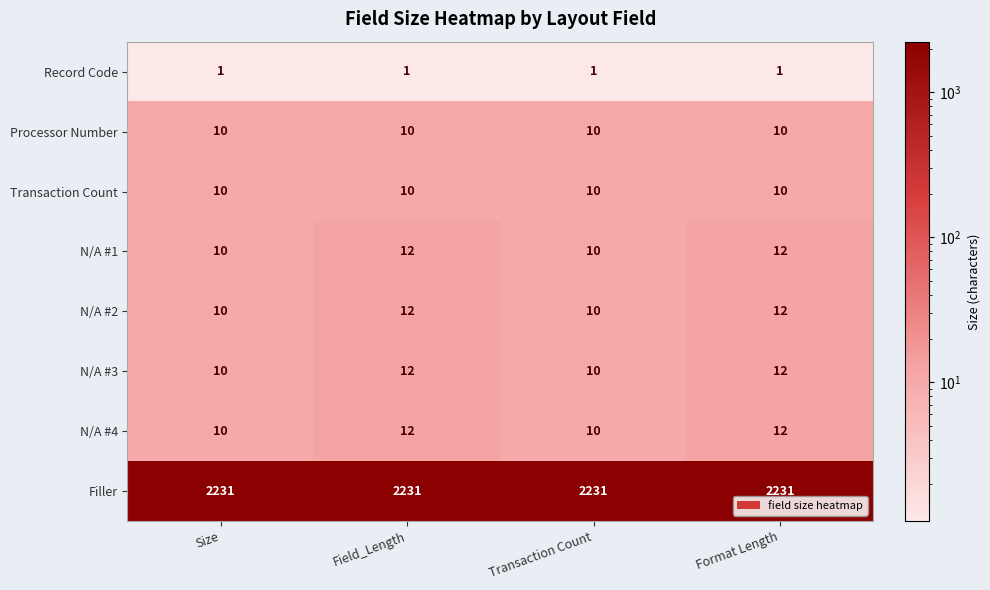

How many distinct data groups are displayed?

8